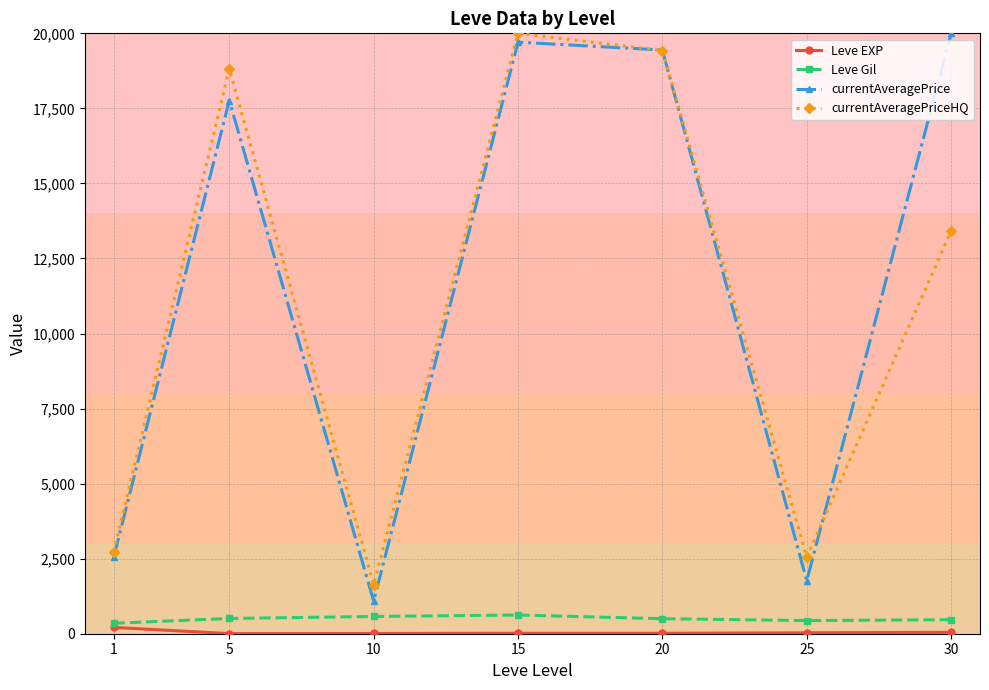

True or false: Leve Gil and currentAveragePrice cross at least once.

False